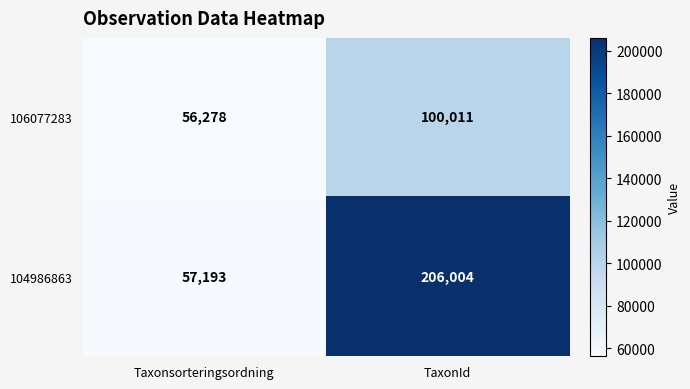

What is the difference between the 104986863 values at TaxonId and Taxonsorteringsordning?

148811